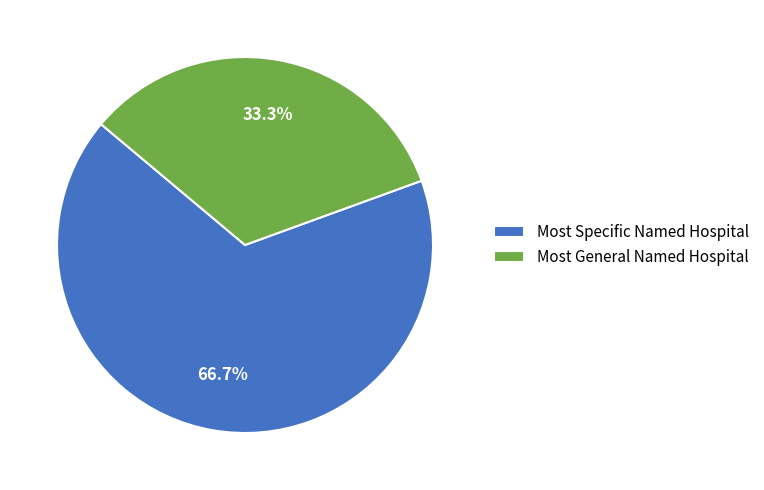

Approximately how many times larger is the value at Most General Named Hospital compared to Most Specific Named Hospital?

0.5